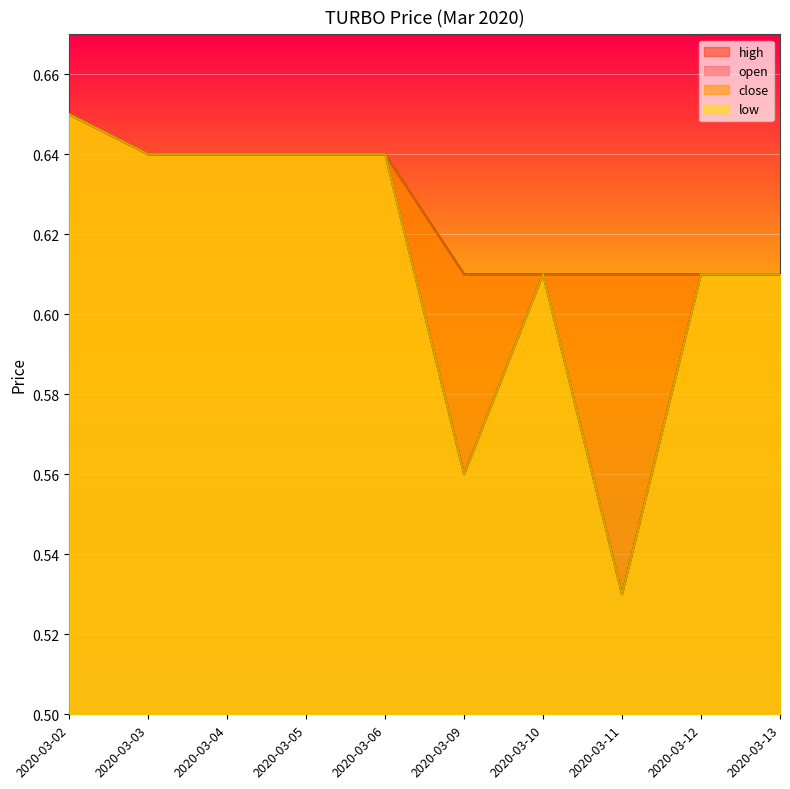

What is the value of the high point at the 9th from the left?

0.6